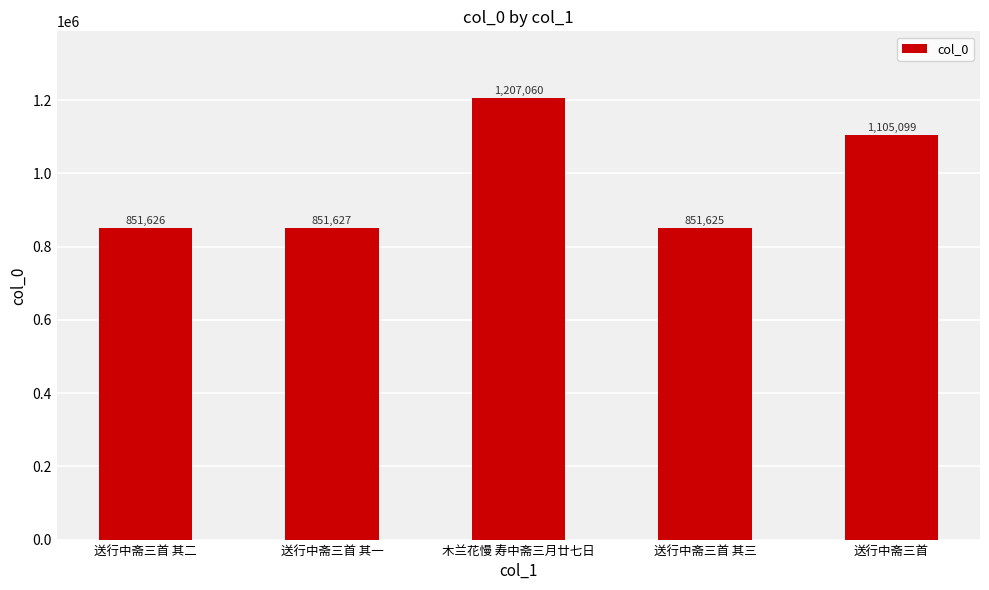

What position from the right is 送行中斋三首 其三?

2